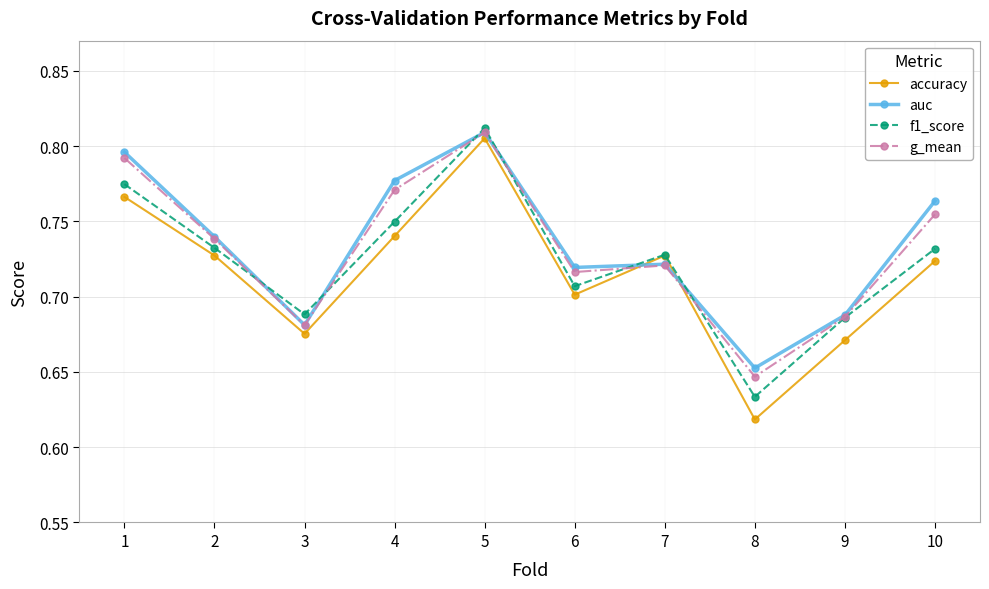

Which series has the widest spread of values?

accuracy